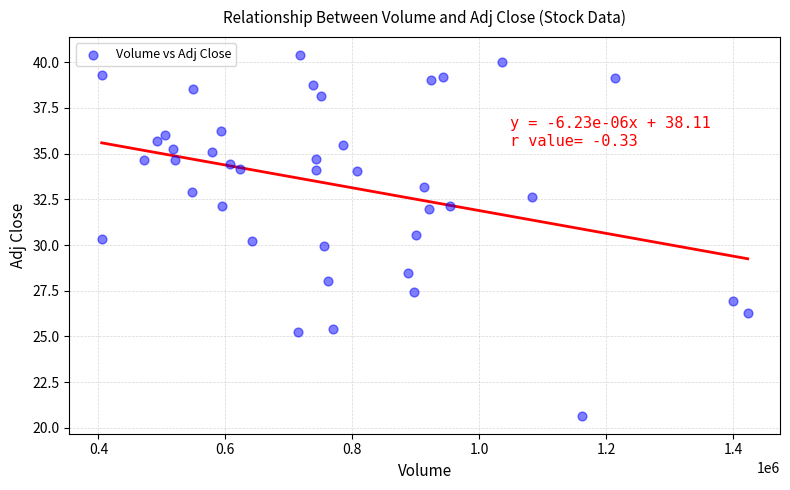

What is the range of Y values (max minus min)?

19.7